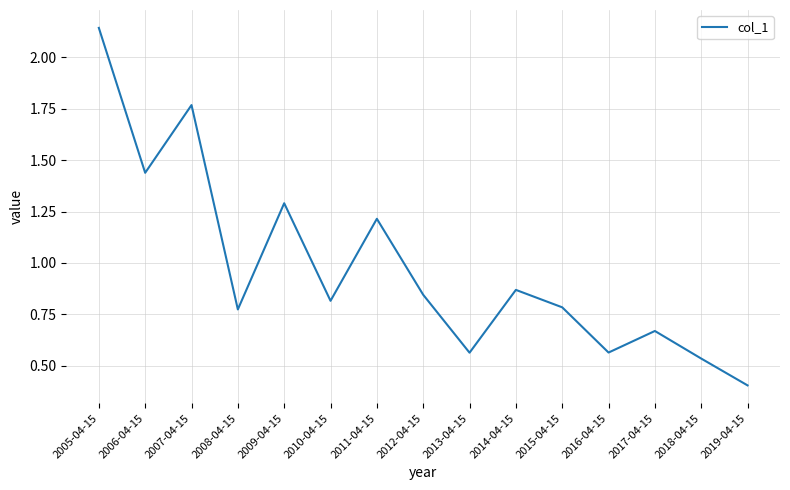

Which label corresponds to the smallest value in the chart?

2019-04-15